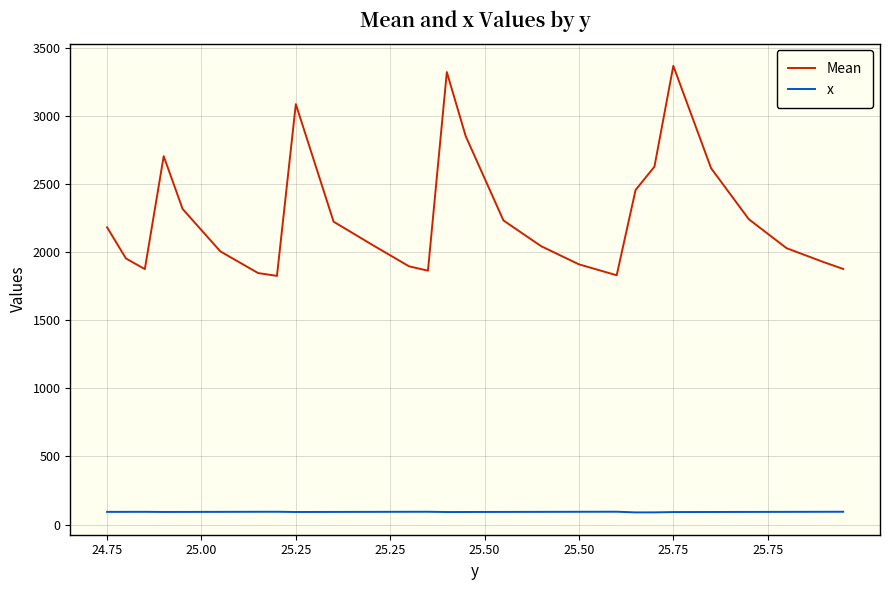

Rank the series by their average value, from highest to lowest.

Mean, x